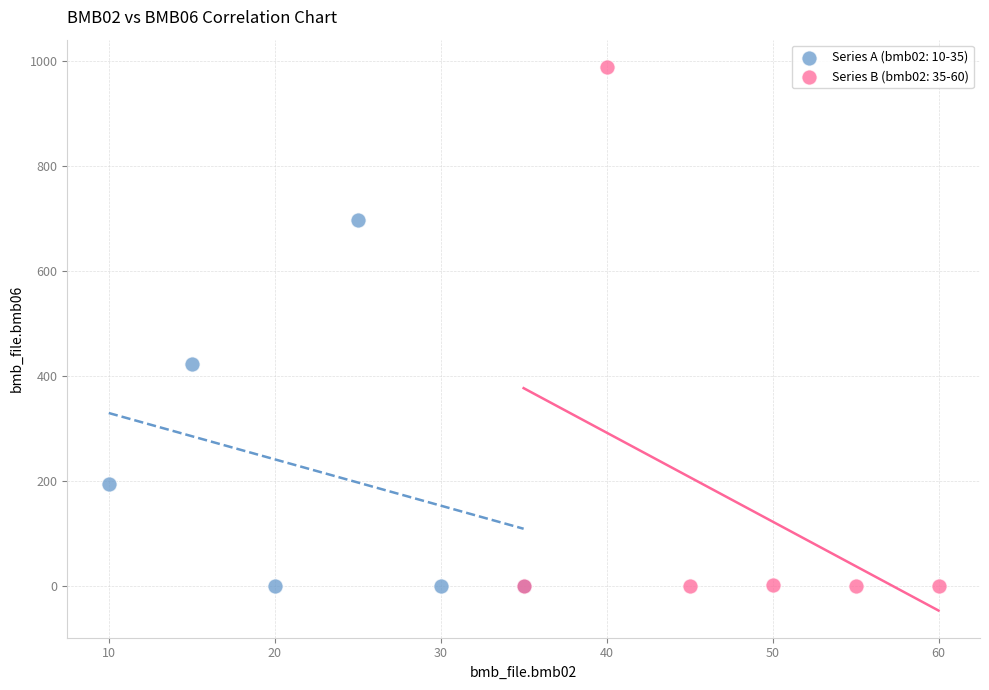

What are all the series names shown in the legend?

Series A (bmb02: 10-35), Series B (bmb02: 35-60)